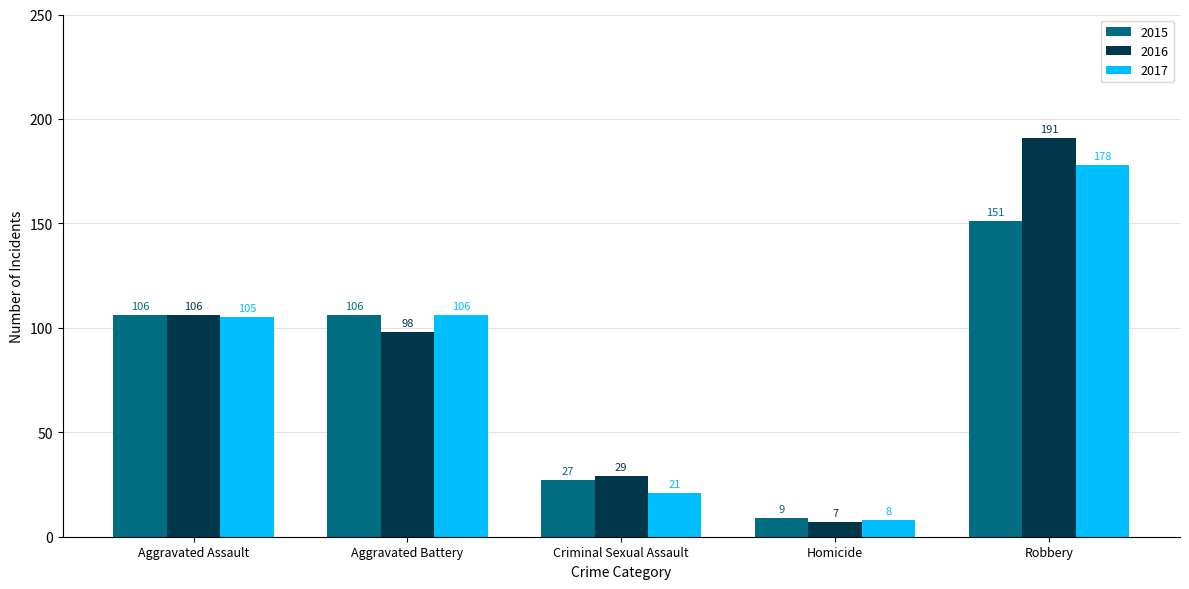

Where is 2017 nearest to the value 93?

Aggravated Assault